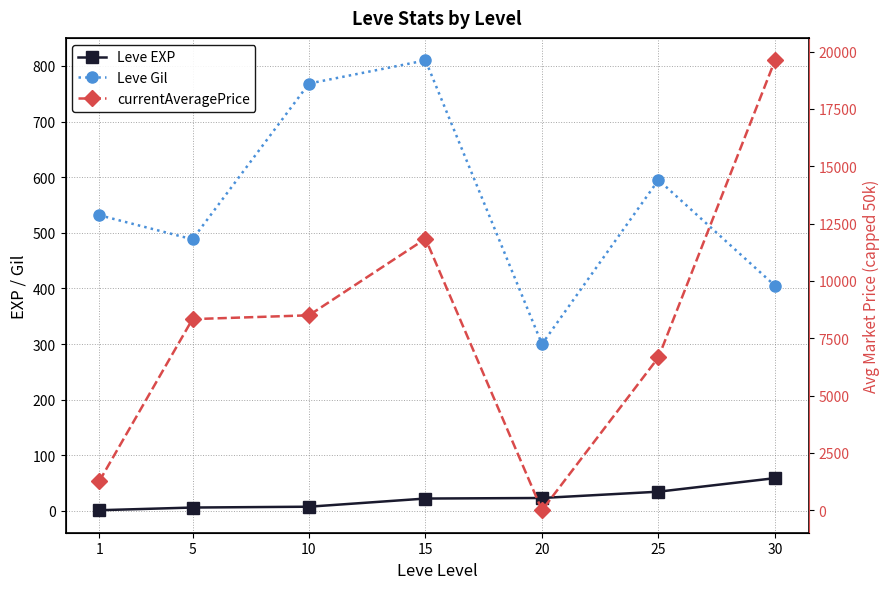

In currentAveragePrice, how many points are higher than both neighbors (excluding endpoints)?

1